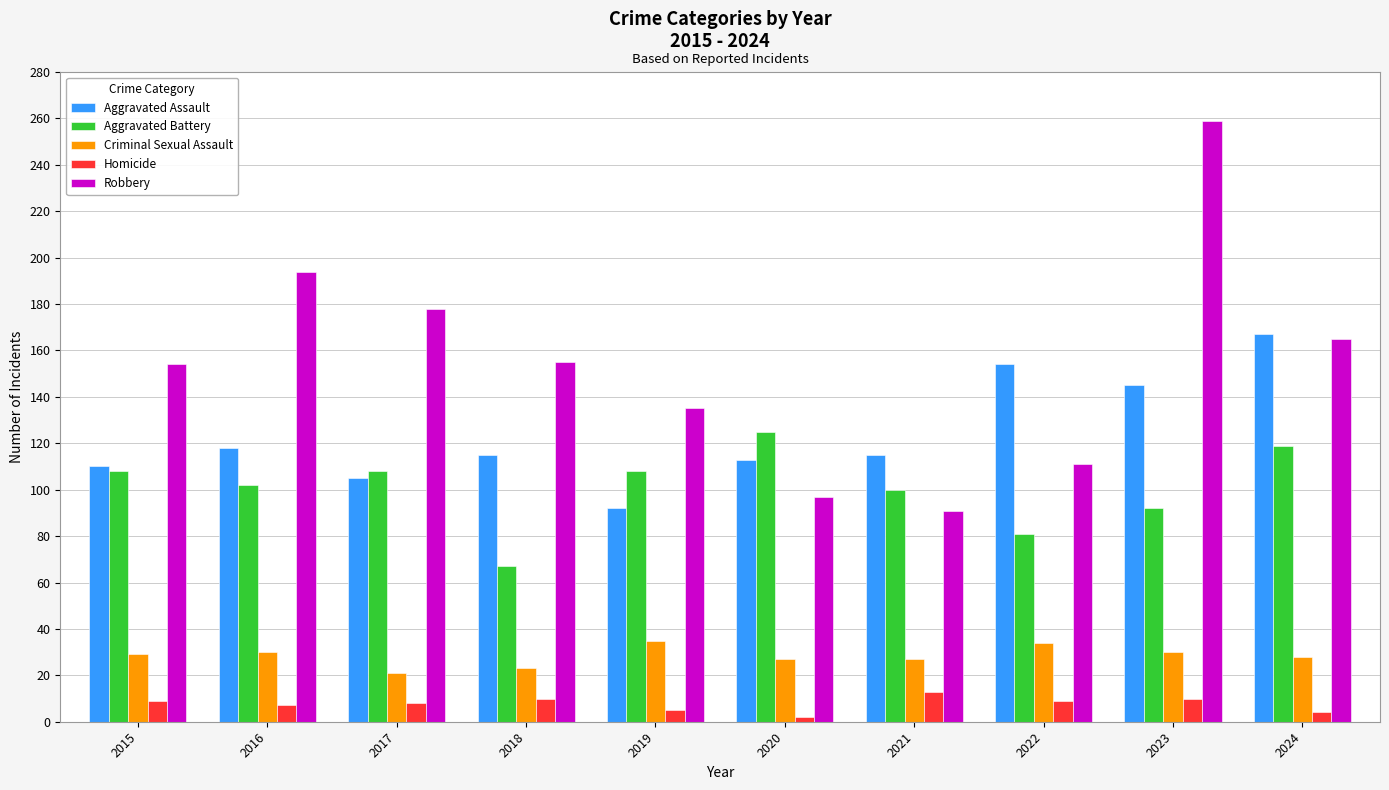

What is the value of the Aggravated Battery bar at the 8th from the left?

81